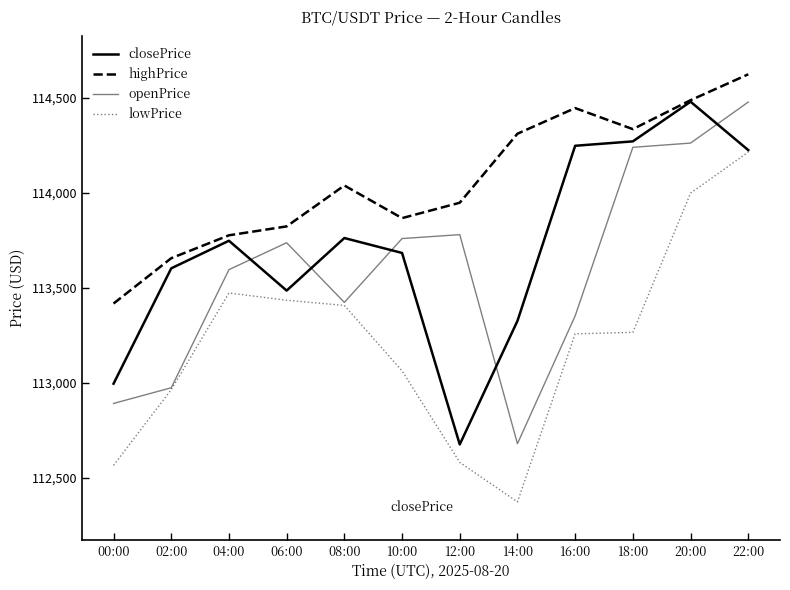

What position from the left is 02:00?

2